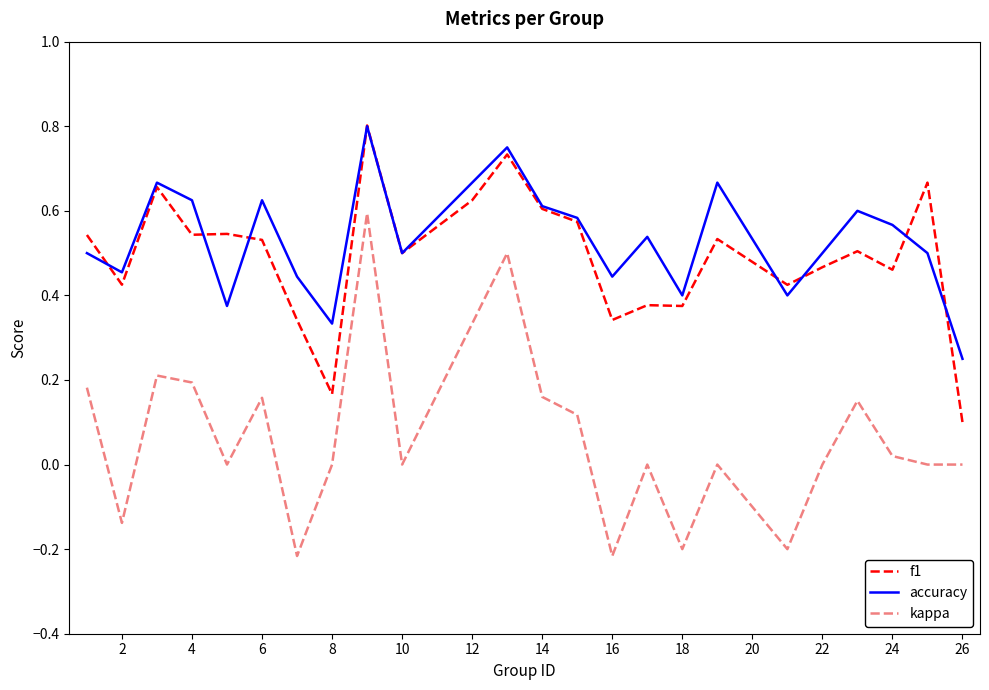

True or false: kappa and accuracy cross at least once.

False